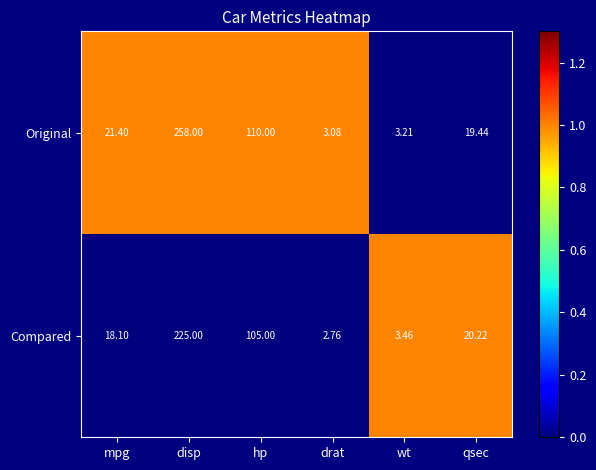

At which category is the sum across all series the highest?

disp